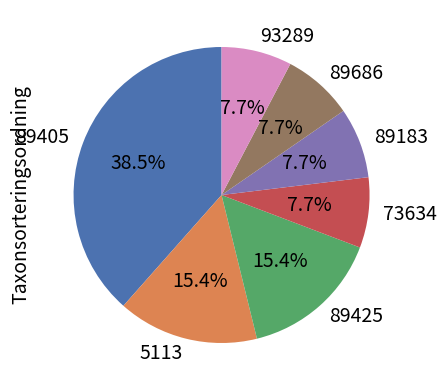

Is it true that 93289 is 8% of the pie?

True